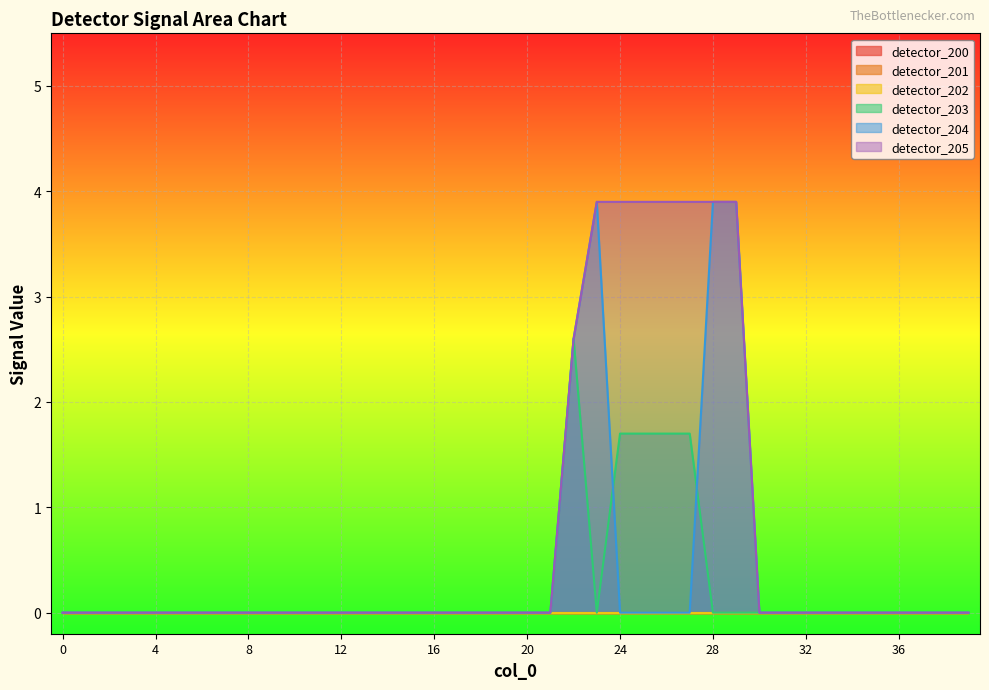

Reading left to right, list all the values displayed in this chart.

detector_203: 0=0.0	1=0.0	2=0.0	3=0.0	4=0.0	5=0.0	6=0.0	7=0.0	8=0.0	9=0.0	10=0.0	11=0.0	12=0.0	13=0.0	14=0.0	15=0.0	16=0.0	17=0.0	18=0.0	19=0.0	20=0.0	21=0.0	22=2.6	23=0.0	24=1.7	25=1.7	26=1.7	27=1.7	28=0.0	29=0.0	30=0.0	31=0.0	32=0.0	33=0.0	34=0.0	35=0.0	36=0.0	37=0.0	38=0.0	39=0.0
detector_204: 0=0.0	1=0.0	2=0.0	3=0.0	4=0.0	5=0.0	6=0.0	7=0.0	8=0.0	9=0.0	10=0.0	11=0.0	12=0.0	13=0.0	14=0.0	15=0.0	16=0.0	17=0.0	18=0.0	19=0.0	20=0.0	21=0.0	22=2.6	23=3.9	24=0.0	25=0.0	26=0.0	27=0.0	28=3.9	29=3.9	30=0.0	31=0.0	32=0.0	33=0.0	34=0.0	35=0.0	36=0.0	37=0.0	38=0.0	39=0.0
detector_205: 0=0.0	1=0.0	2=0.0	3=0.0	4=0.0	5=0.0	6=0.0	7=0.0	8=0.0	9=0.0	10=0.0	11=0.0	12=0.0	13=0.0	14=0.0	15=0.0	16=0.0	17=0.0	18=0.0	19=0.0	20=0.0	21=0.0	22=2.6	23=3.9	24=3.9	25=3.9	26=3.9	27=3.9	28=3.9	29=3.9	30=0.0	31=0.0	32=0.0	33=0.0	34=0.0	35=0.0	36=0.0	37=0.0	38=0.0	39=0.0